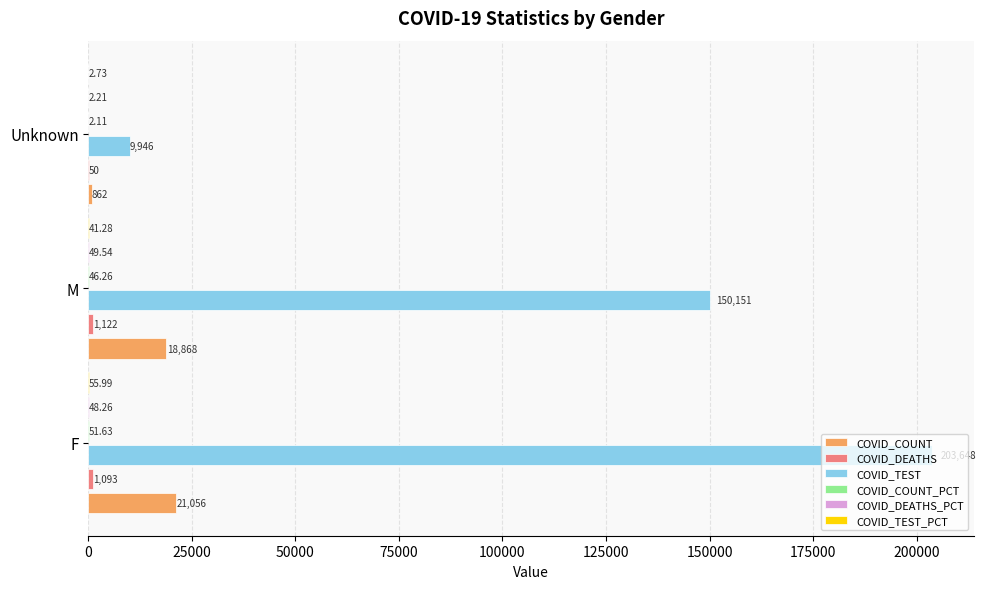

How many series are shown in this chart?

6